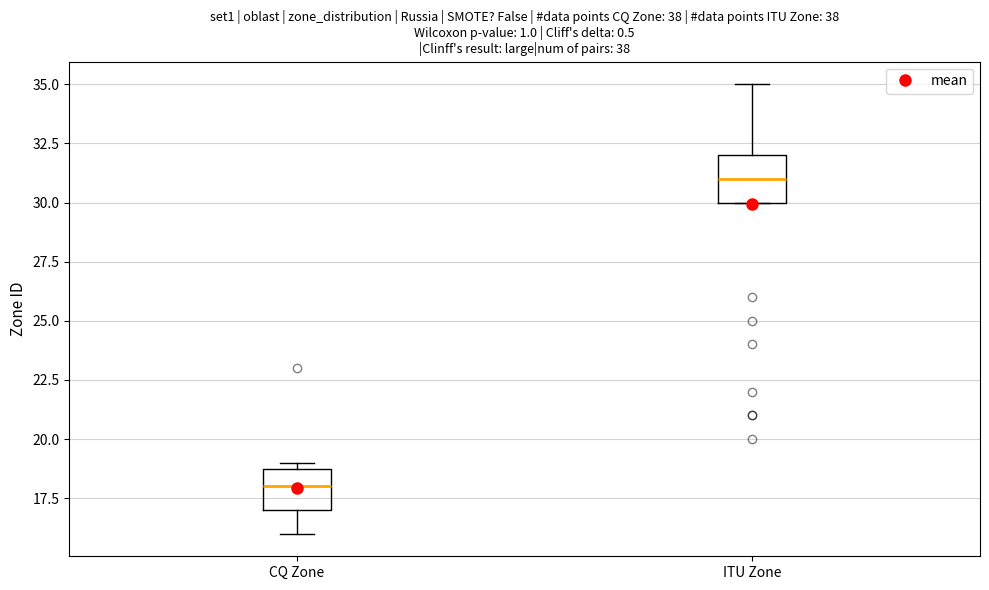

Where is the lower edge of the box for CQ Zone on the y-axis? The values are not printed on the chart, so give them approximately, as read against the axis.

17